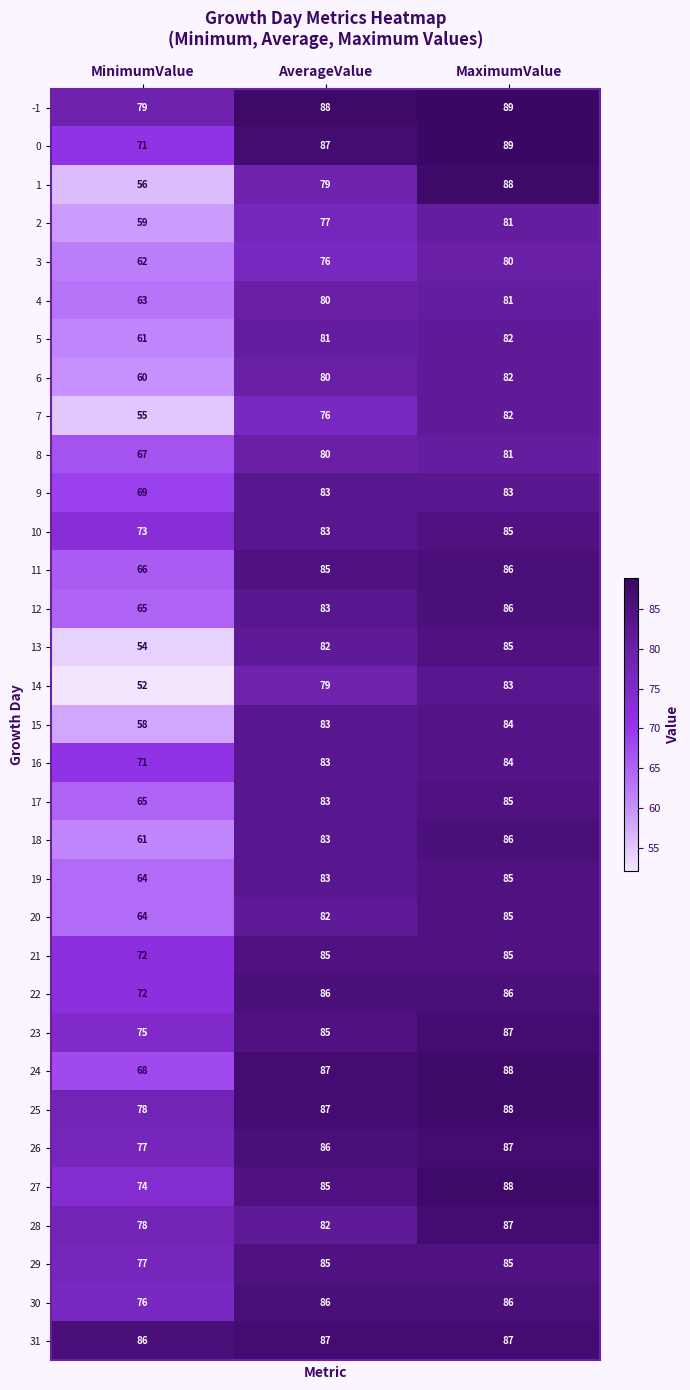

Rank the categories by -1 value from highest to lowest.

MaximumValue, AverageValue, MinimumValue